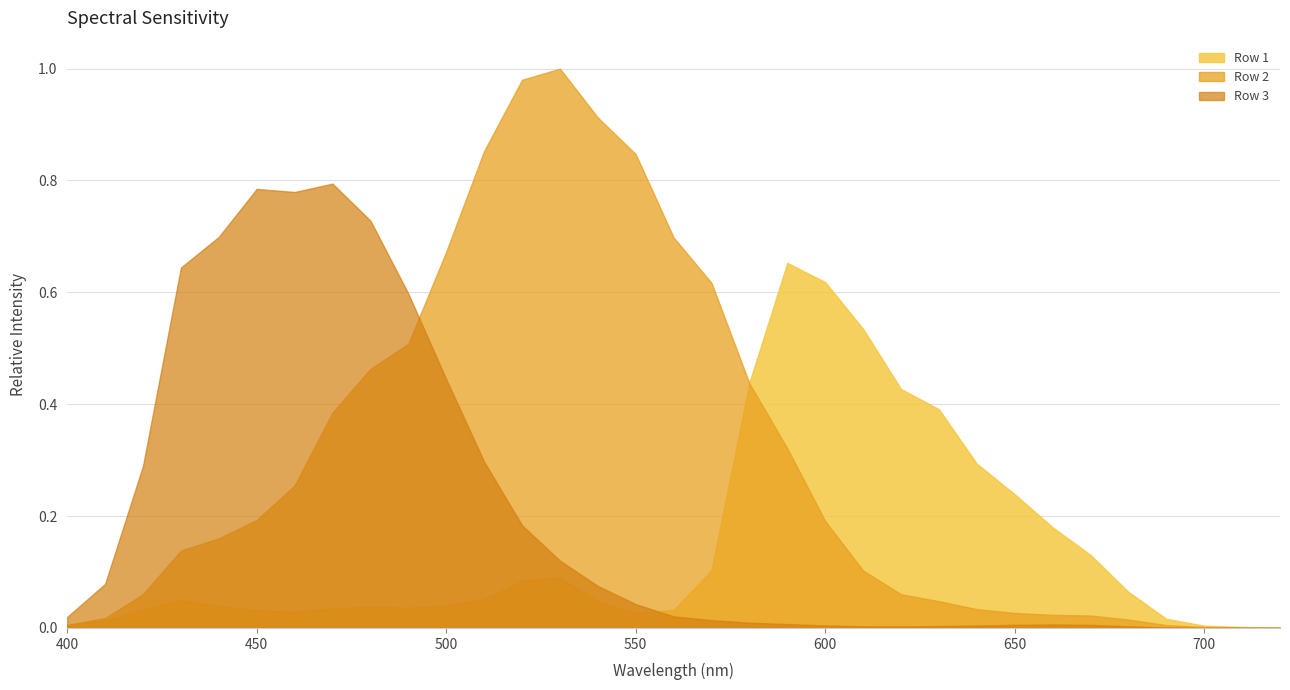

Rank the series at 25 from highest to lowest value.

Row 1, Row 2, Row 3